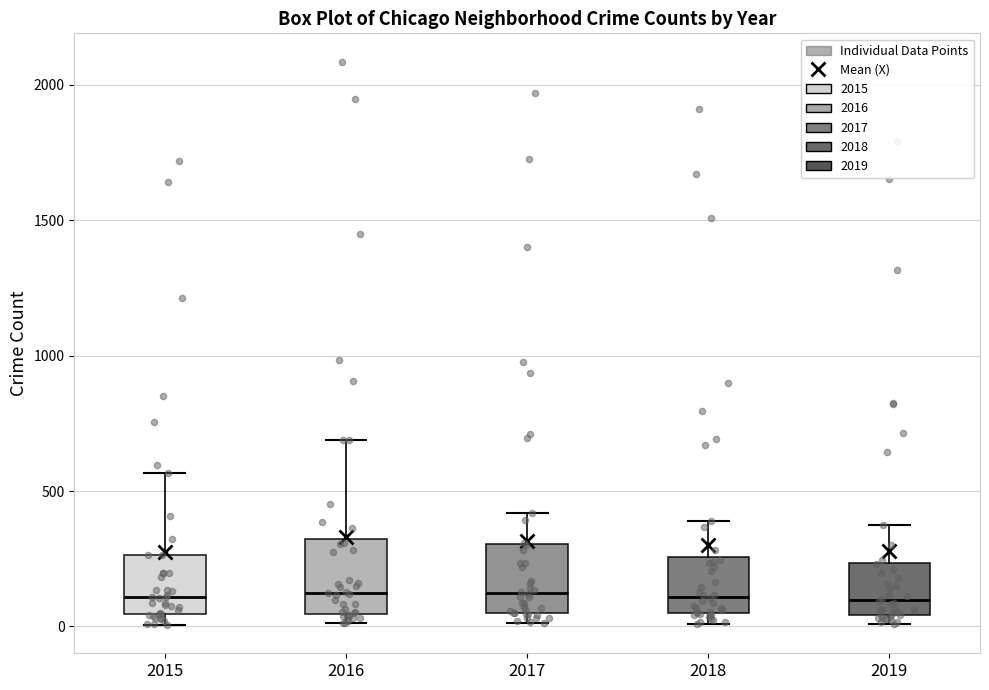

Reading left to right, transcribe this box plot: for each box, give where its median line is, the range the box spans, and where its two whiskers end, as read against the y-axis. The values are not printed on the chart, so give them approximately, as read against the axis.

2015: median 100, box 50 to 250, whiskers 0 to 550
2016: median 150, box 50 to 300, whiskers 0 to 700
2017: median 100, box 50 to 300, whiskers 0 to 400
2018: median 100, box 50 to 250, whiskers 0 to 400
2019: median 100, box 50 to 250, whiskers 0 to 400